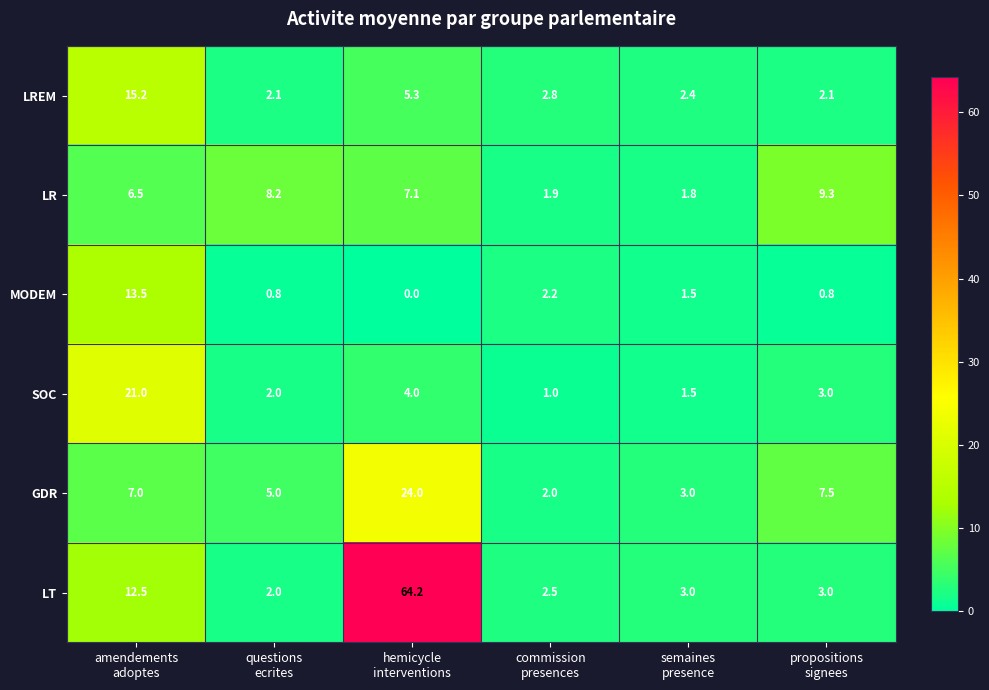

What is the maximum value shown in the chart?

64.2